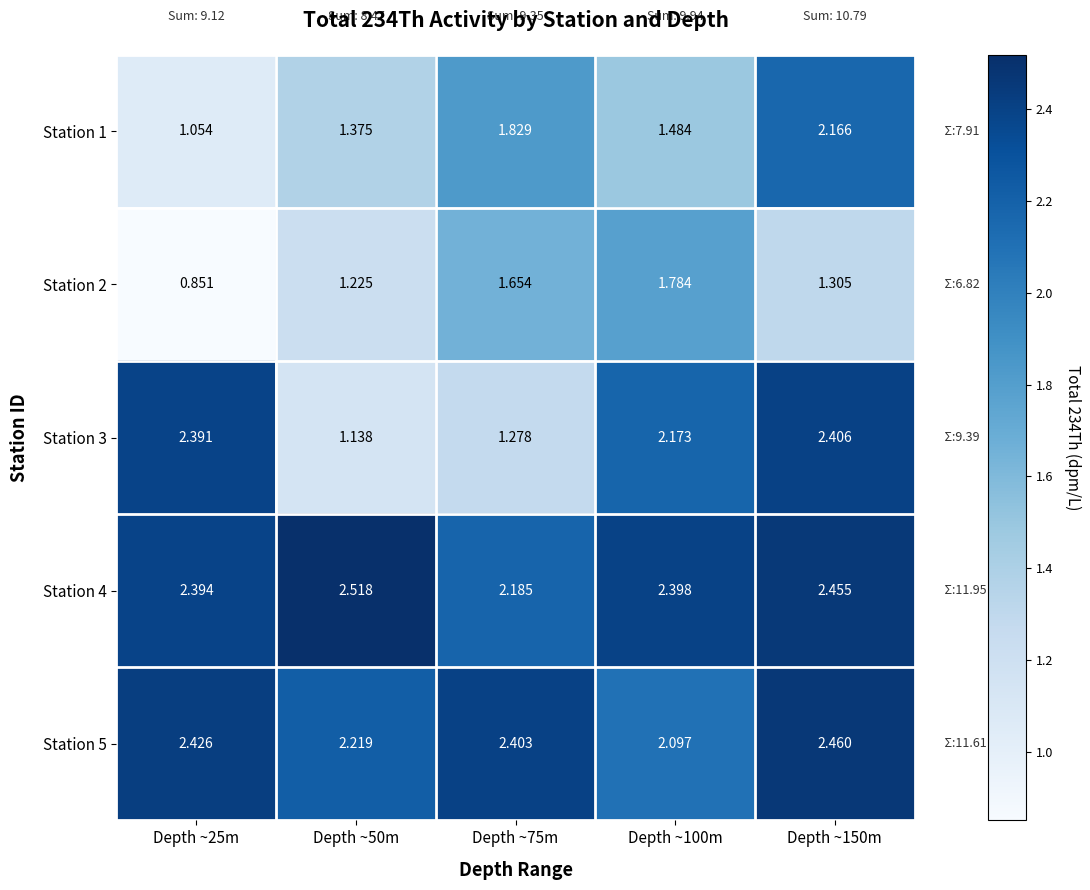

Is the value of Station 4 at Depth ~100m greater than the value of Station 5 at Depth ~150m?

No